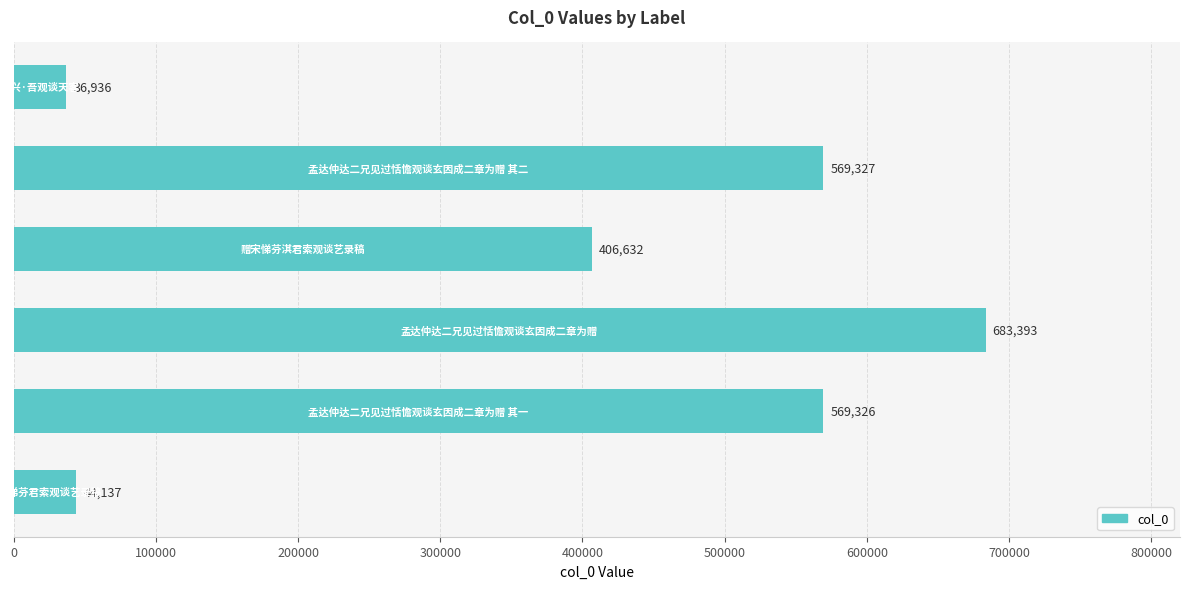

What is the difference between the second highest and second lowest values?

525190